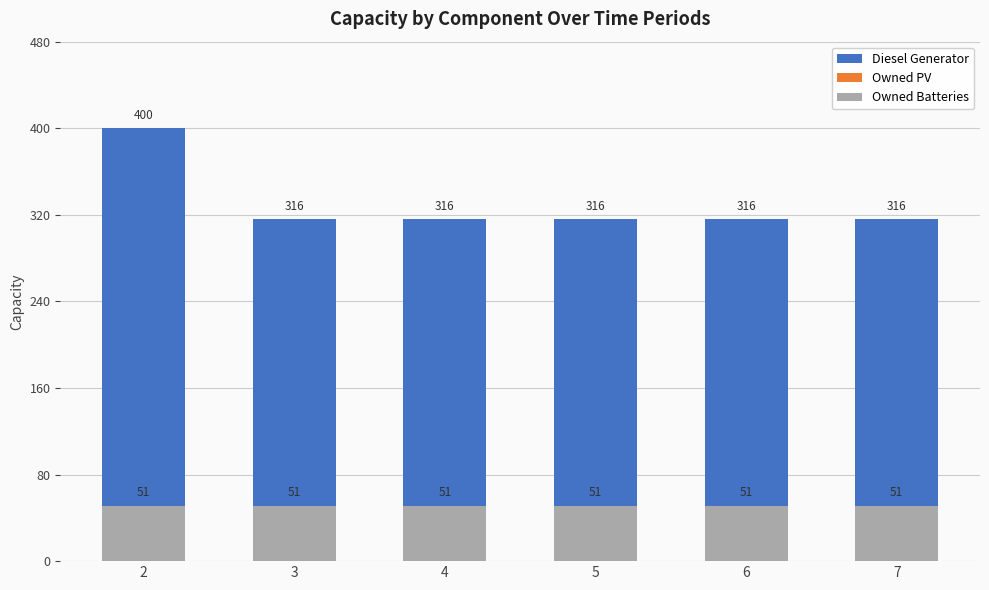

Reading left to right, list all the values displayed in this chart.

Diesel Generator: 2=400	3=316	4=316	5=316	6=316	7=316
Owned PV: 2=0	3=0	4=0	5=0	6=0	7=0
Owned Batteries: 2=51	3=51	4=51	5=51	6=51	7=51